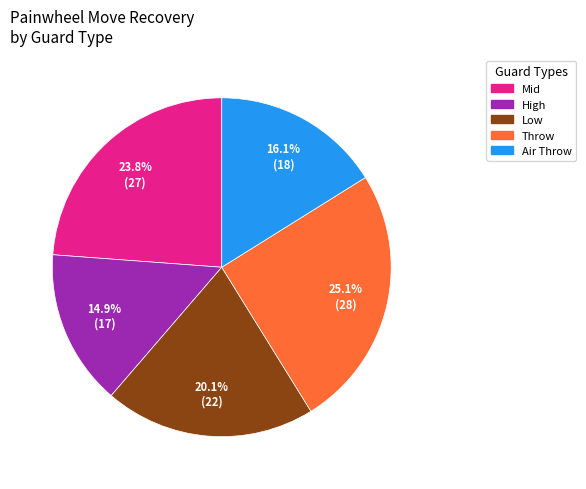

Is there a majority slice in this chart?

No